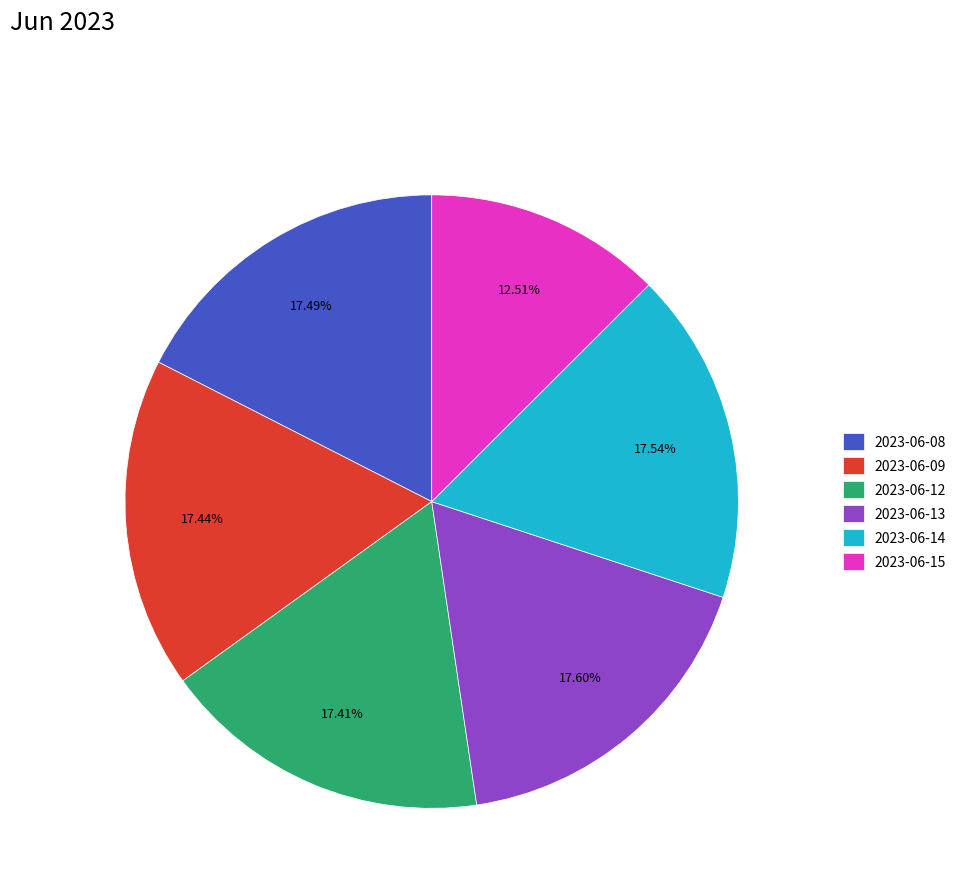

What is the ratio of the value at 2023-06-14 to the value at 2023-06-13?

1.0